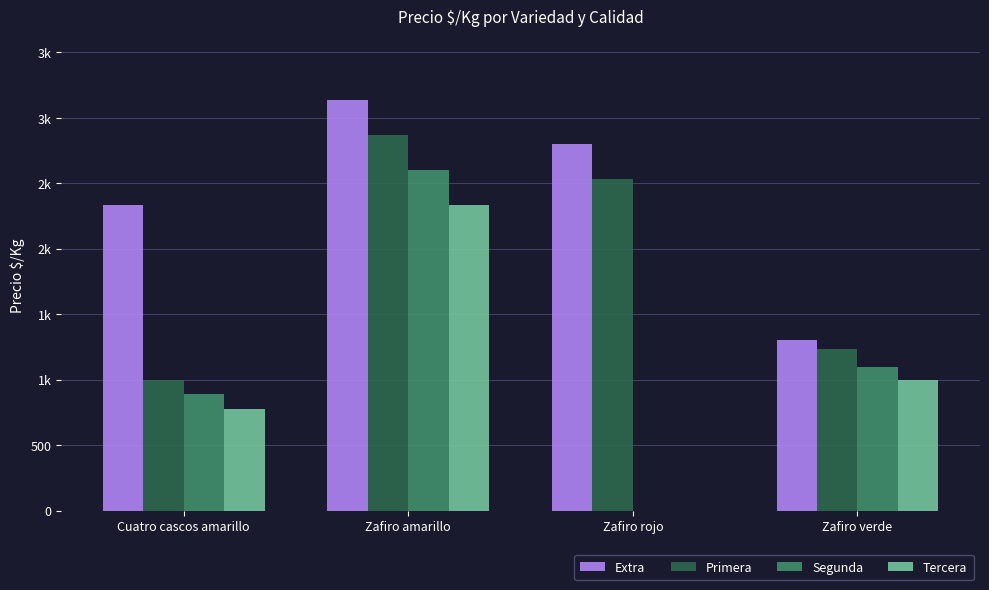

True or false: Tercera has a value of 778 at Cuatro cascos amarillo.

True